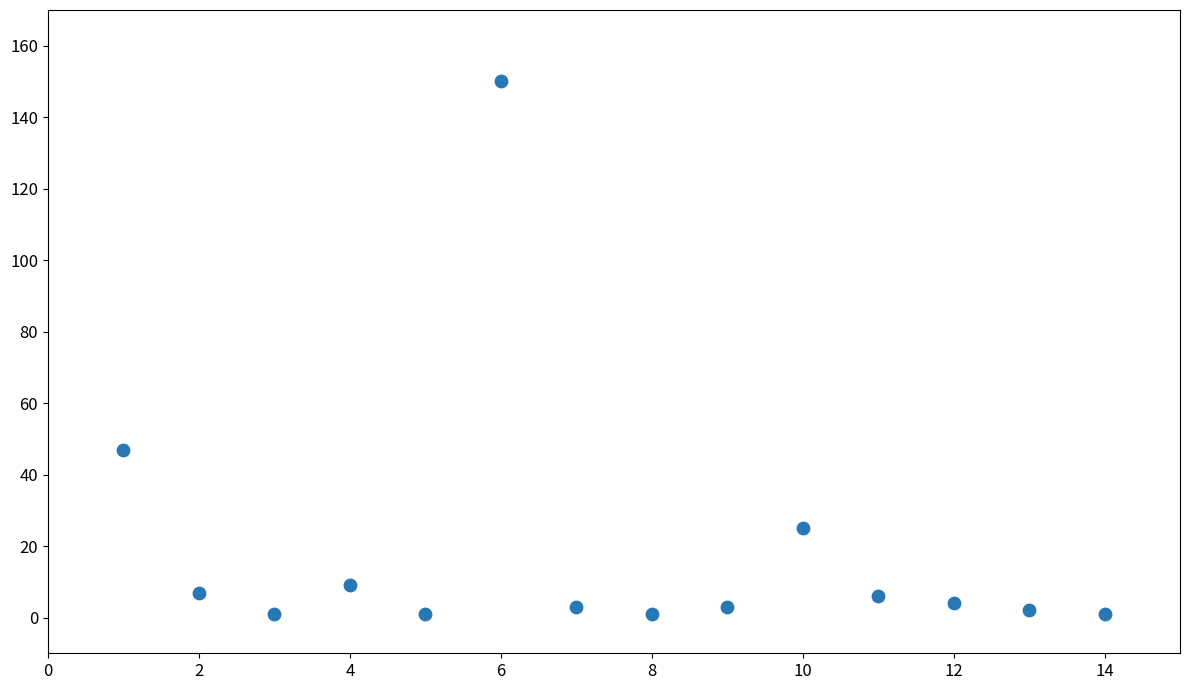

What is the range of X values (max minus min)?

13